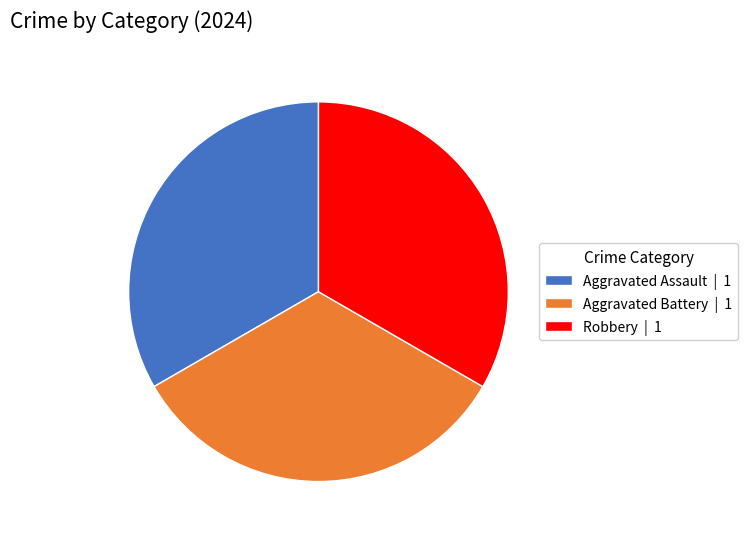

True or false: Robbery | 1 accounts for 26% of the total.

False